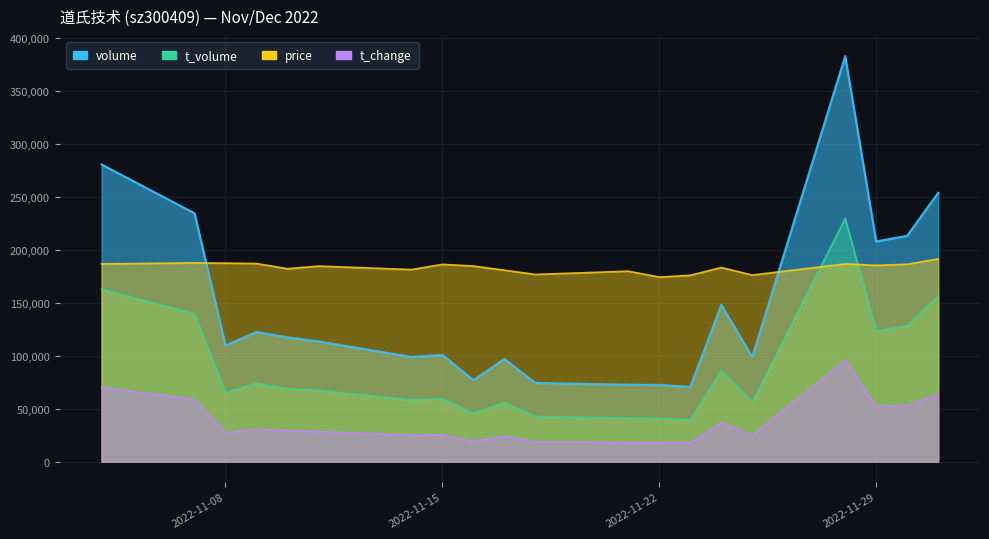

List the labels in order of t_volume value, largest first.

2022-11-28, 2022-11-04, 2022-12-01, 2022-11-07, 2022-11-30, 2022-11-29, 2022-11-24, 2022-11-09, 2022-11-10, 2022-11-11, 2022-11-08, 2022-11-15, 2022-11-14, 2022-11-25, 2022-11-17, 2022-11-16, 2022-11-18, 2022-11-21, 2022-11-22, 2022-11-23